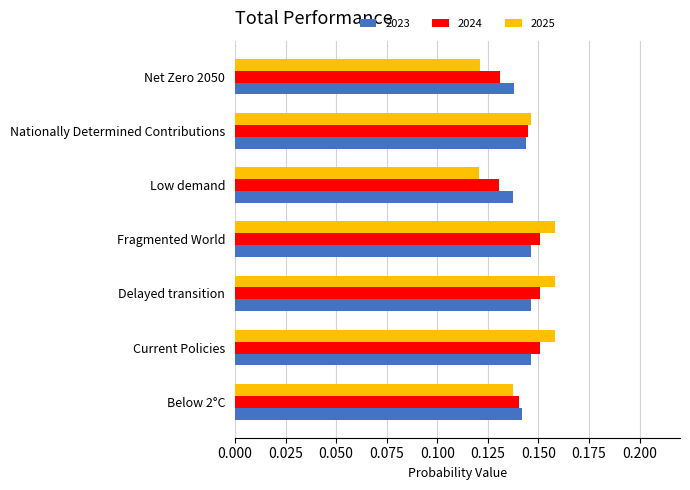

Between Fragmented World and Low demand, which series saw the biggest shift?

2025